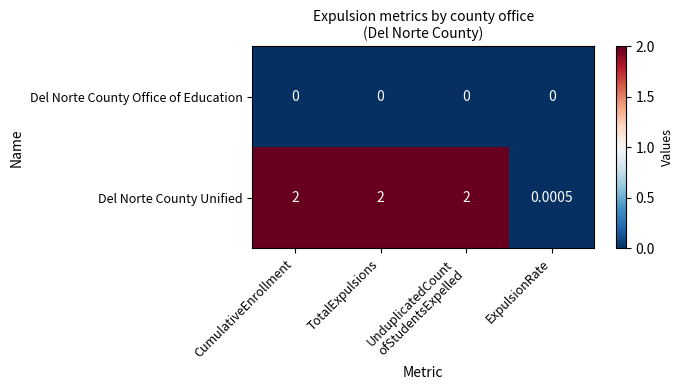

Where is Del Norte County Unified nearest to the value 1?

ExpulsionRate